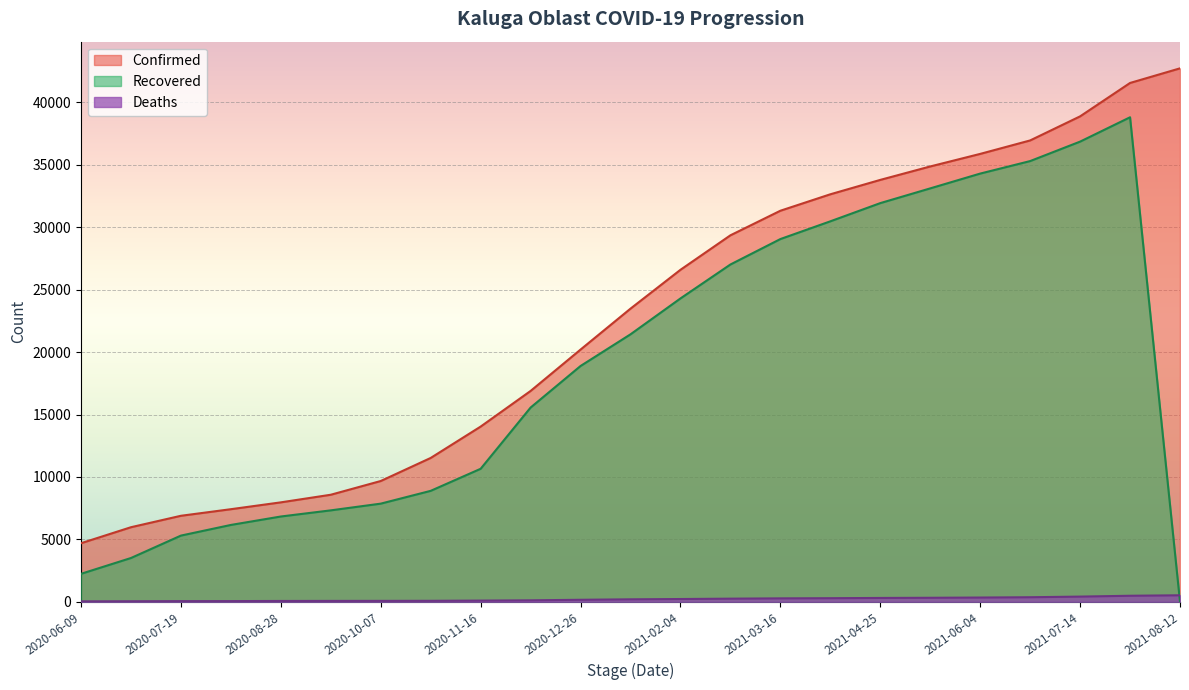

True or false: Recovered and Confirmed intersect in this chart.

False